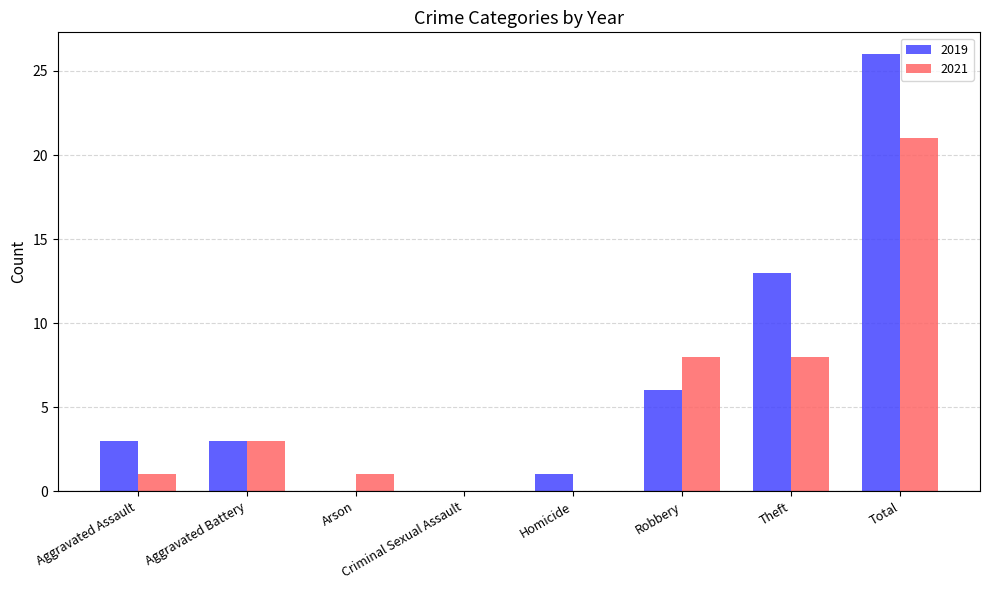

What value does the 2019 series have at Robbery, to the nearest 5?

5